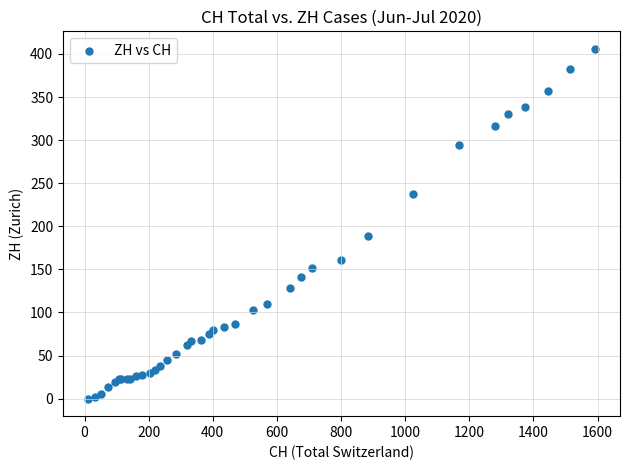

What Y value in the scatter plot is closest to 203?

189